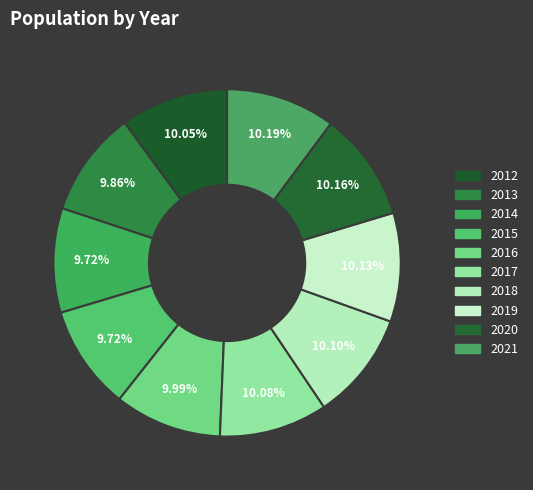

What is the ratio of the value at 2018 to the value at 2012?

1.0